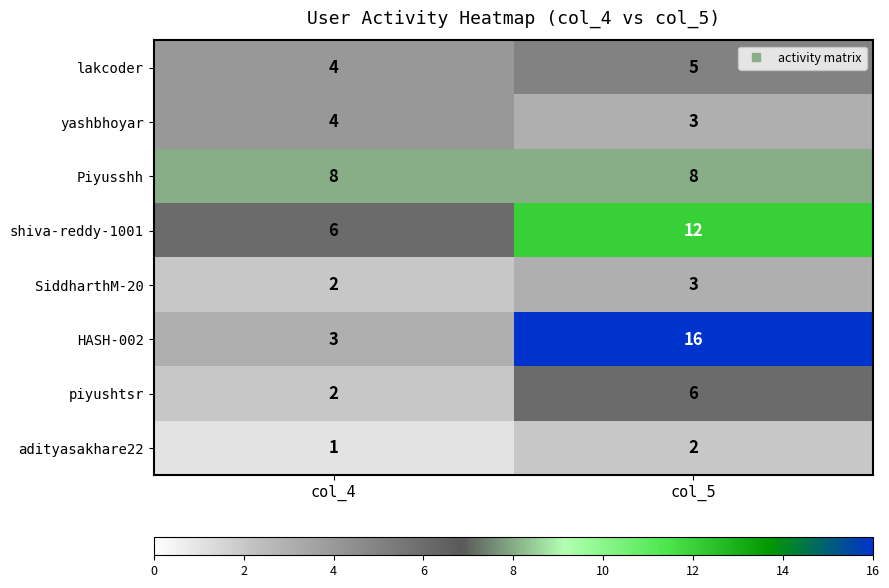

Which series has the largest range (max minus min)?

HASH-002